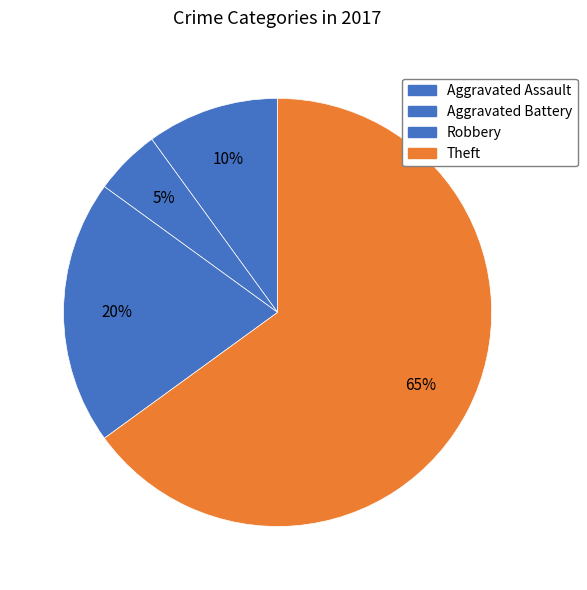

What percentage is the Robbery slice, to the nearest percent?

20%